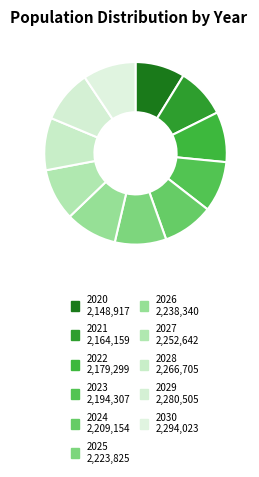

Combined, do 2030 and 2028 account for over 50%?

No